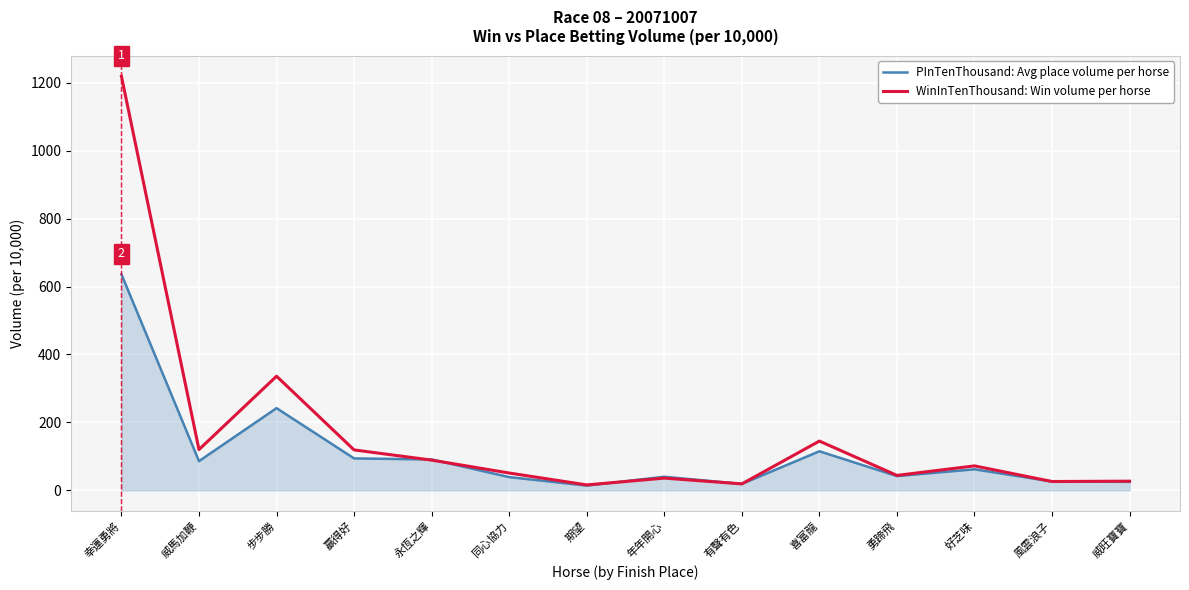

Which category has the highest value across all series?

幸運勇將